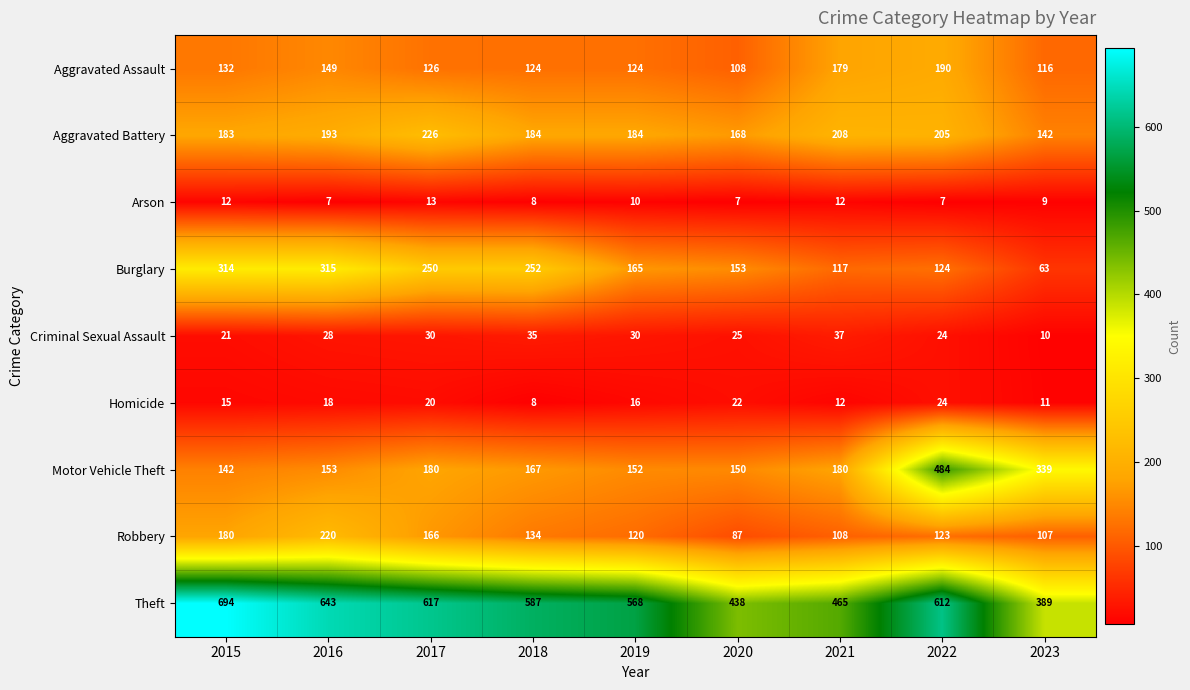

What is the difference between the highest and lowest values at 2015?

682